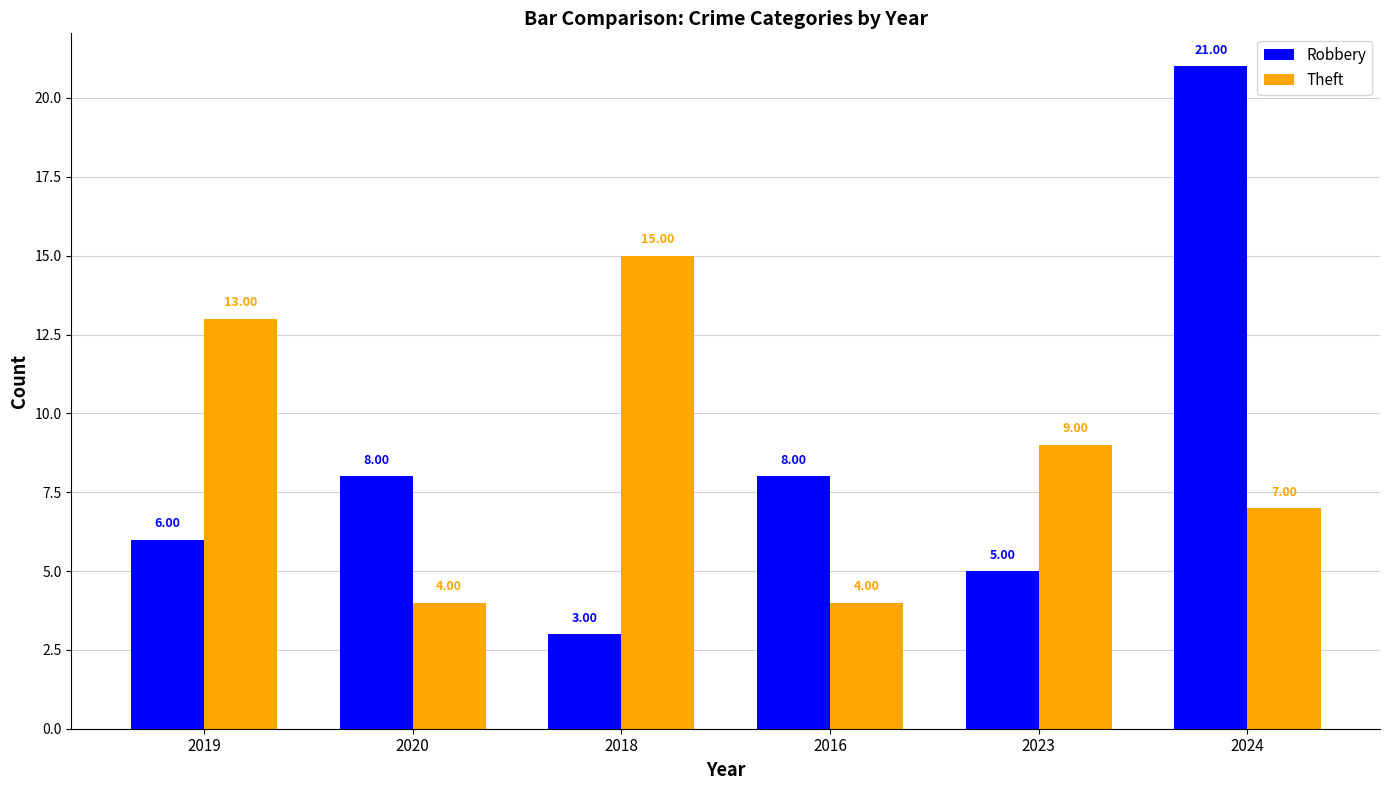

Read the Robbery value at 2018, to the nearest 5.

5